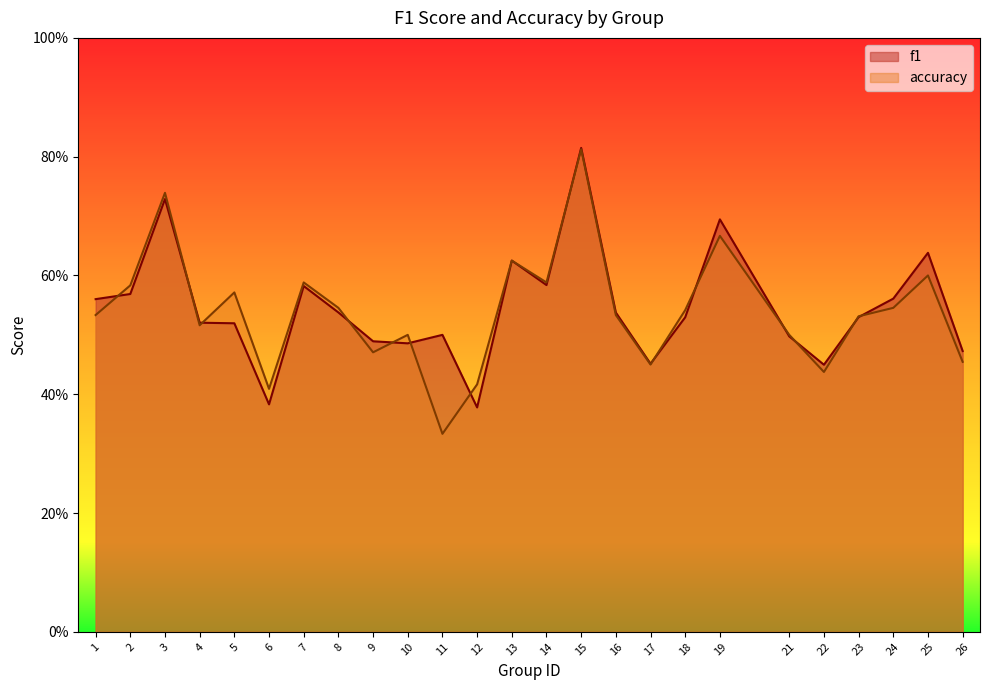

Between which two adjacent categories do accuracy and f1 first intersect?

1 and 2